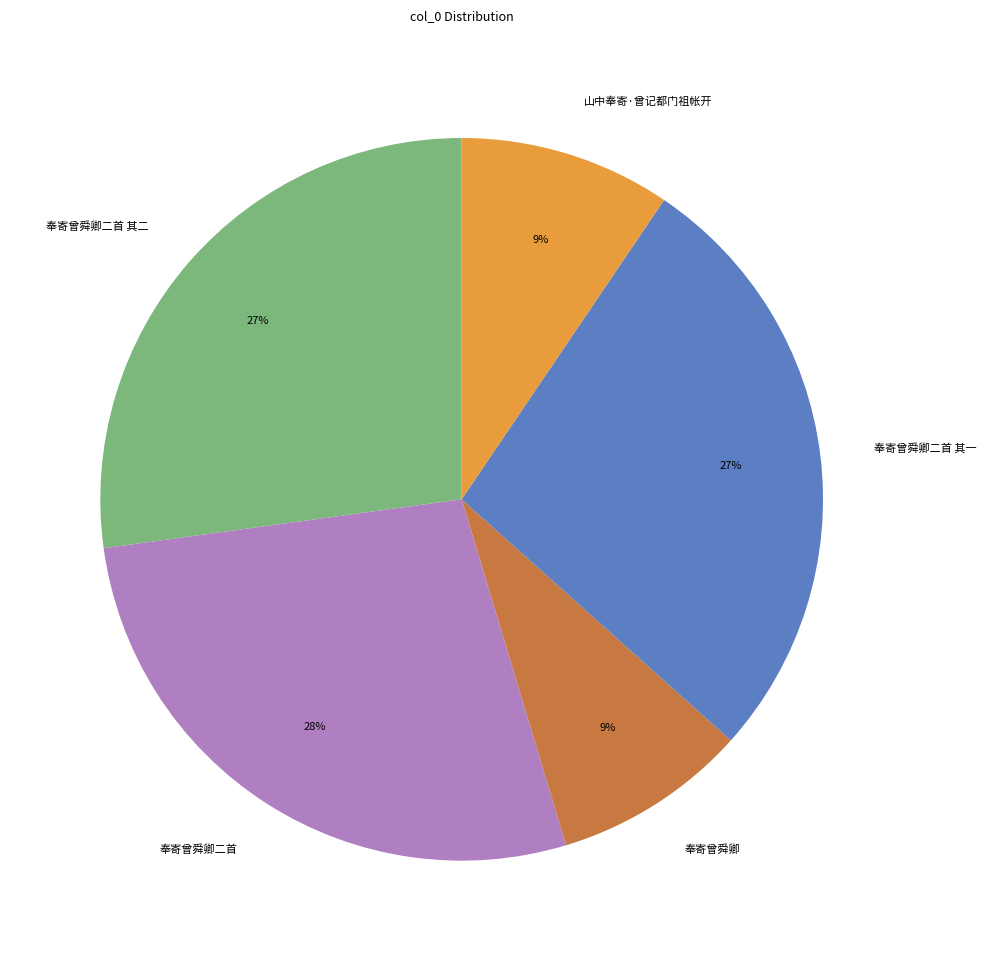

Is the sum of 奉寄曾舜卿 and 奉寄曾舜卿二首 greater than half?

No